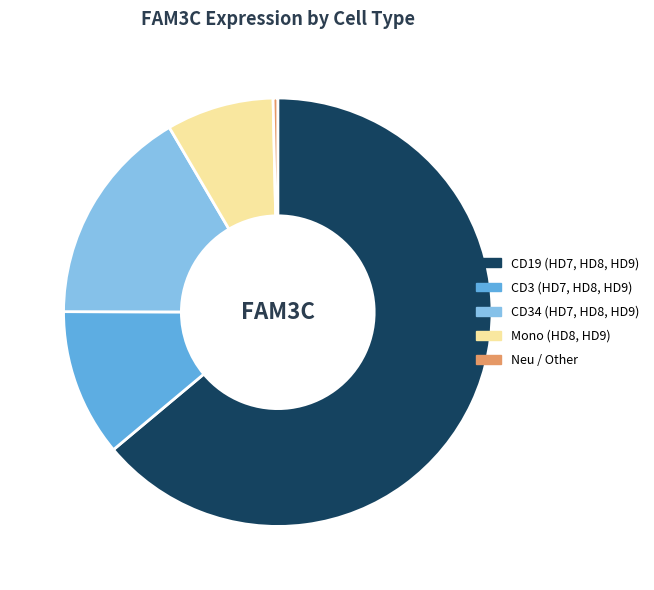

Is there any slice that represents more than half of the pie?

Yes